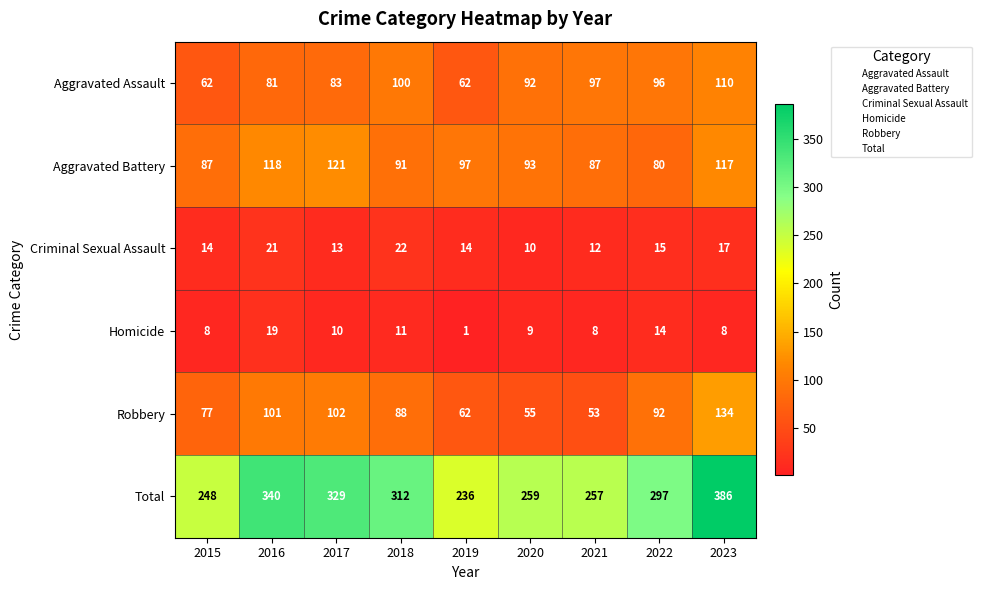

What is the total value across all series at 2023?

772